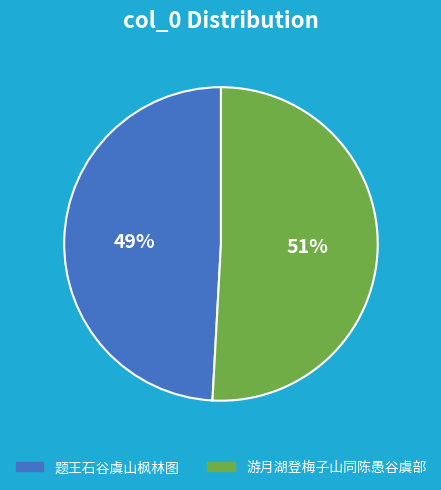

How many segments does this pie chart have?

2